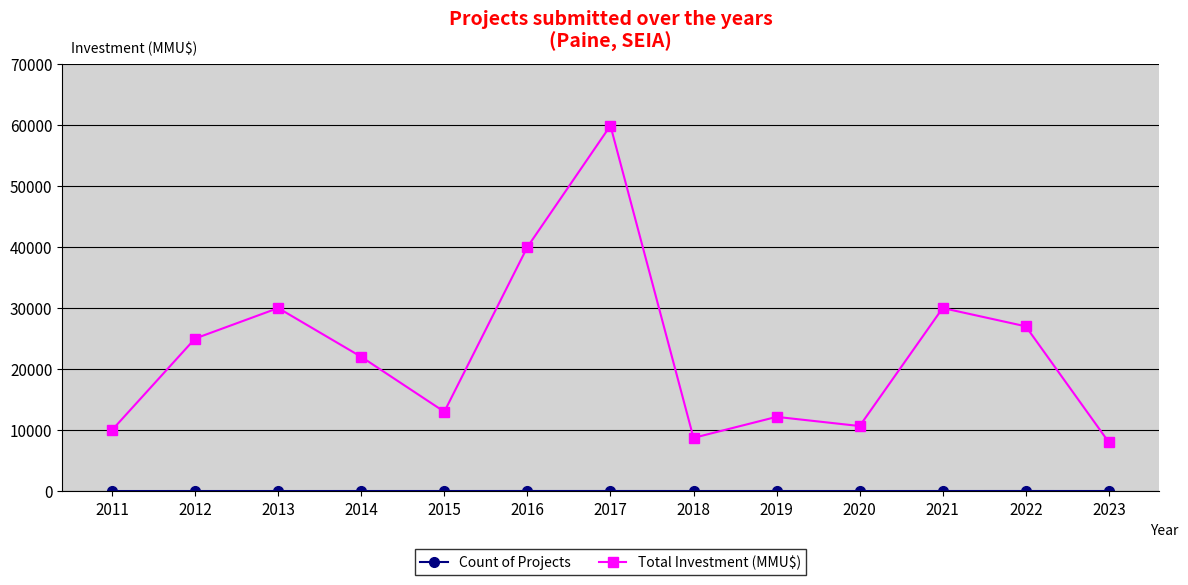

Which category has the highest value across all series?

2017